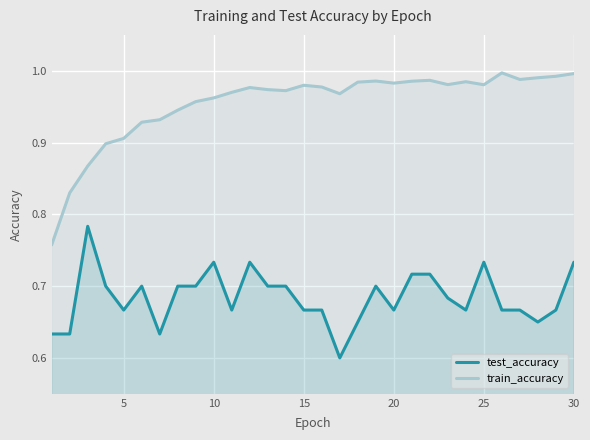

What is the total value across all series at 10?

1.7